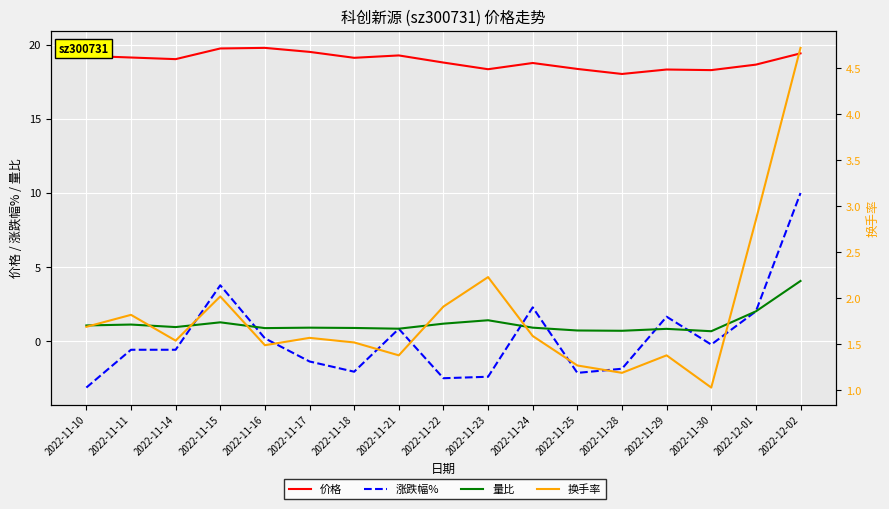

How many interior local peaks does the 量比 series have?

5